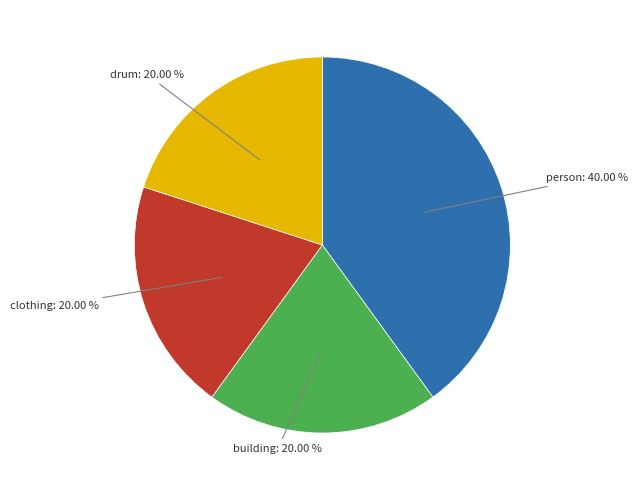

What portion of the pie excludes clothing?

80.0%